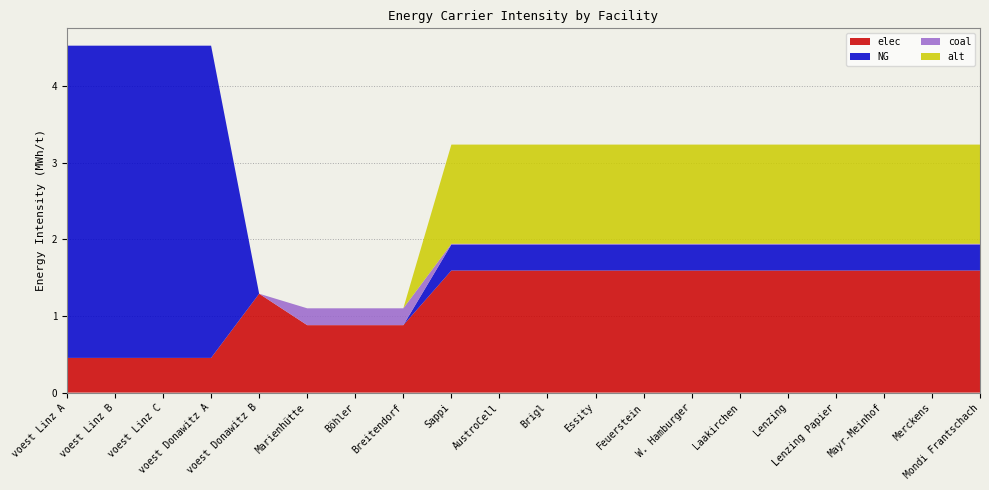

Reading left to right, what are all the values shown in this chart?

elec: voest Linz A=0.5	voest Linz B=0.5	voest Linz C=0.5	voest Donawitz A=0.5	voest Donawitz B=1.3	Marienhütte=0.9	Böhler=0.9	Breitendorf=0.9	Sappi=1.6	AustroCell=1.6	Brigl=1.6	Essity=1.6	Feuerstein=1.6	W. Hamburger=1.6	Laakirchen=1.6	Lenzing=1.6	Lenzing Papier=1.6	Mayr-Meinhof=1.6	Merckens=1.6	Mondi Frantschach=1.6
NG: voest Linz A=4.1	voest Linz B=4.1	voest Linz C=4.1	voest Donawitz A=4.1	voest Donawitz B=0.0	Marienhütte=0.0	Böhler=0.0	Breitendorf=0.0	Sappi=0.3	AustroCell=0.3	Brigl=0.3	Essity=0.3	Feuerstein=0.3	W. Hamburger=0.3	Laakirchen=0.3	Lenzing=0.3	Lenzing Papier=0.3	Mayr-Meinhof=0.3	Merckens=0.3	Mondi Frantschach=0.3
coal: voest Linz A=0.0	voest Linz B=0.0	voest Linz C=0.0	voest Donawitz A=0.0	voest Donawitz B=0.0	Marienhütte=0.2	Böhler=0.2	Breitendorf=0.2	Sappi=0.0	AustroCell=0.0	Brigl=0.0	Essity=0.0	Feuerstein=0.0	W. Hamburger=0.0	Laakirchen=0.0	Lenzing=0.0	Lenzing Papier=0.0	Mayr-Meinhof=0.0	Merckens=0.0	Mondi Frantschach=0.0
alt: voest Linz A=0.0	voest Linz B=0.0	voest Linz C=0.0	voest Donawitz A=0.0	voest Donawitz B=0.0	Marienhütte=0.0	Böhler=0.0	Breitendorf=0.0	Sappi=1.3	AustroCell=1.3	Brigl=1.3	Essity=1.3	Feuerstein=1.3	W. Hamburger=1.3	Laakirchen=1.3	Lenzing=1.3	Lenzing Papier=1.3	Mayr-Meinhof=1.3	Merckens=1.3	Mondi Frantschach=1.3